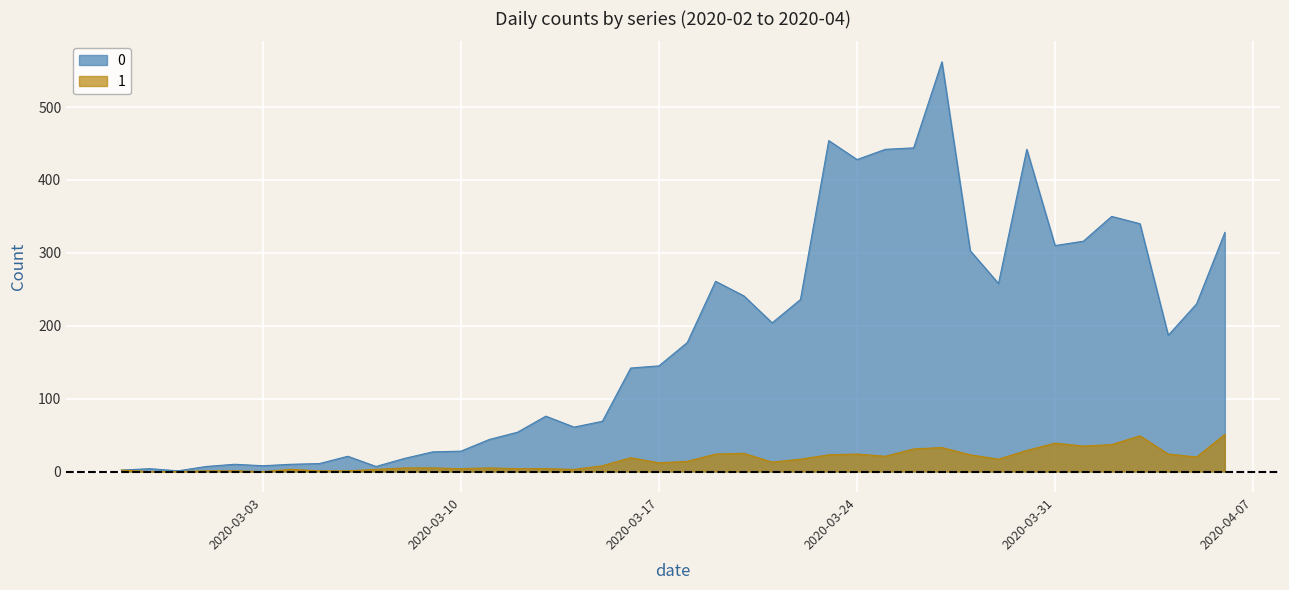

Which has a higher value, 2020-03-19 or 2020-04-04?

2020-03-19